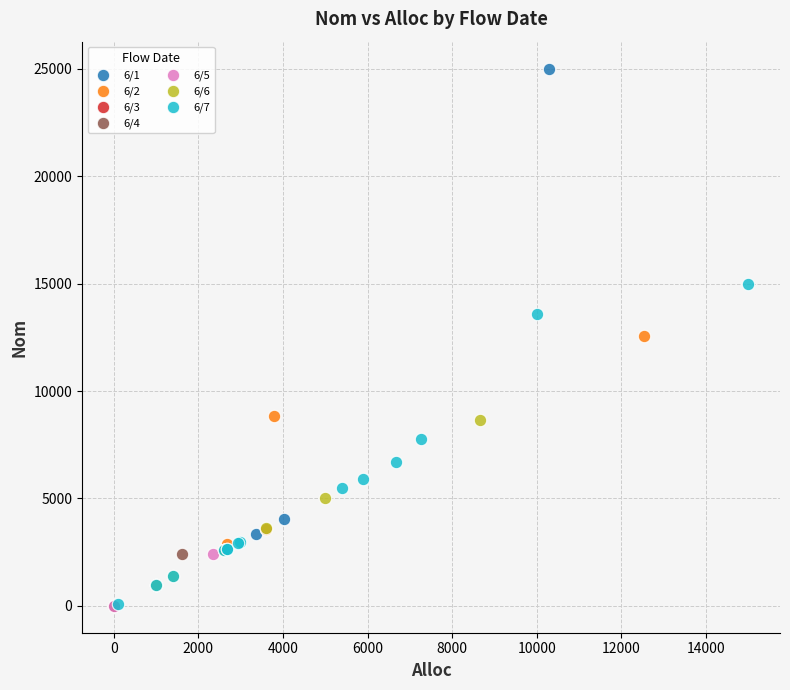

Which series has the largest Y range (max minus min)?

6/1